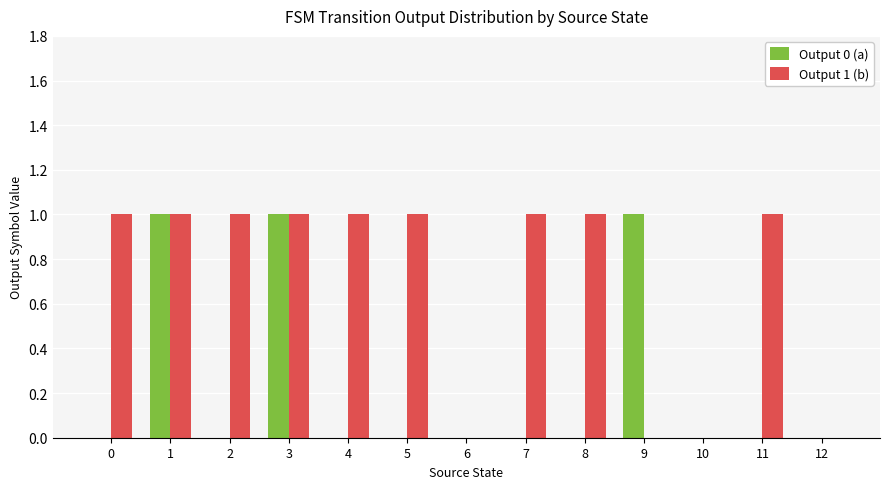

The value of Output 1 (b) at 9 is -1. True or false?

False